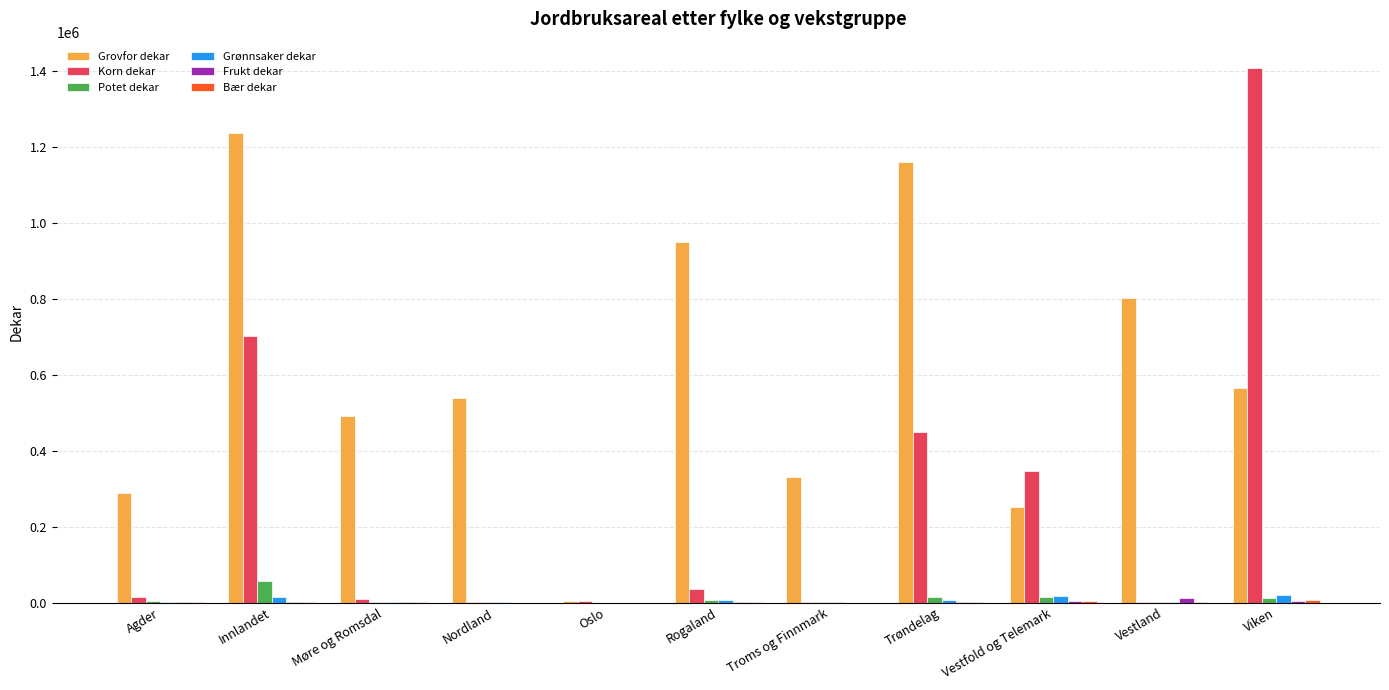

At which label does Potet dekar reach its peak?

Innlandet